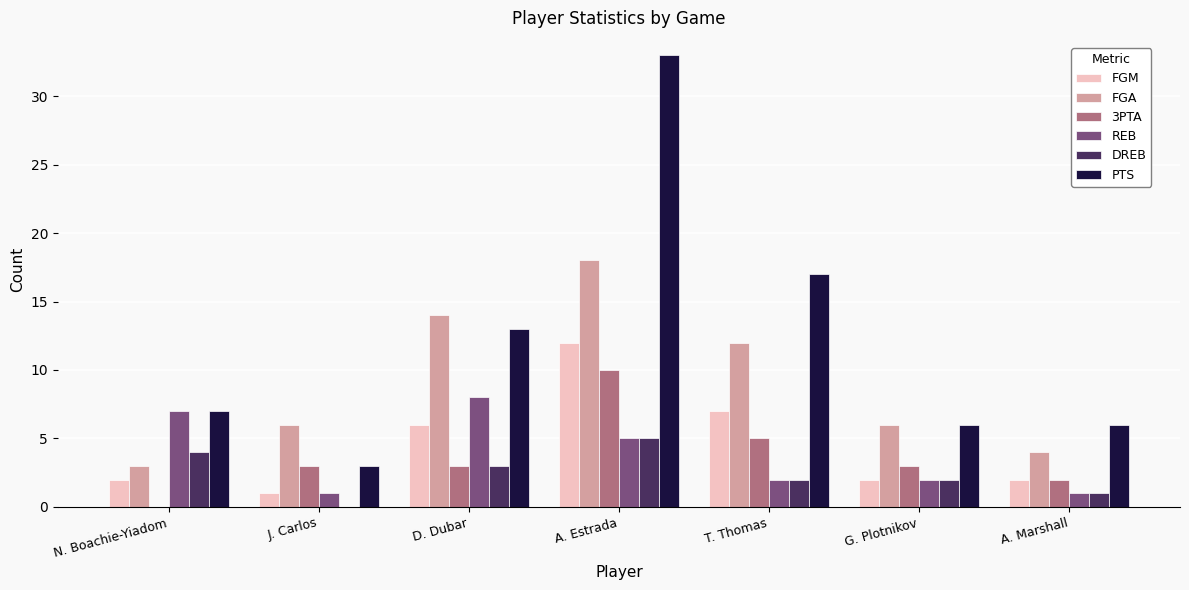

Count the number of categories in the chart.

7